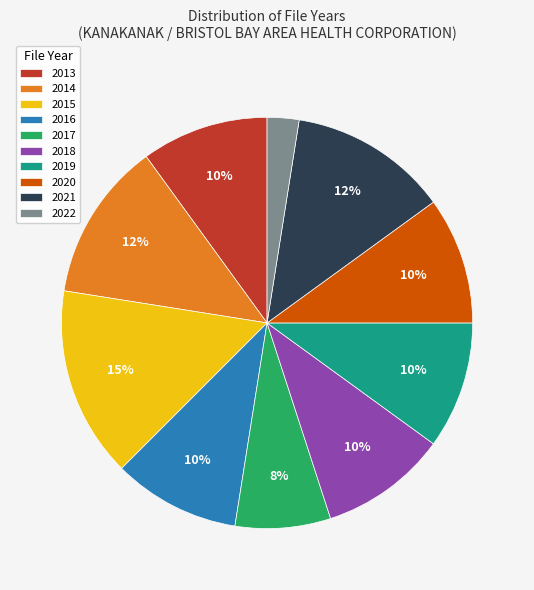

True or false: 2017 accounts for 8% of the total.

True